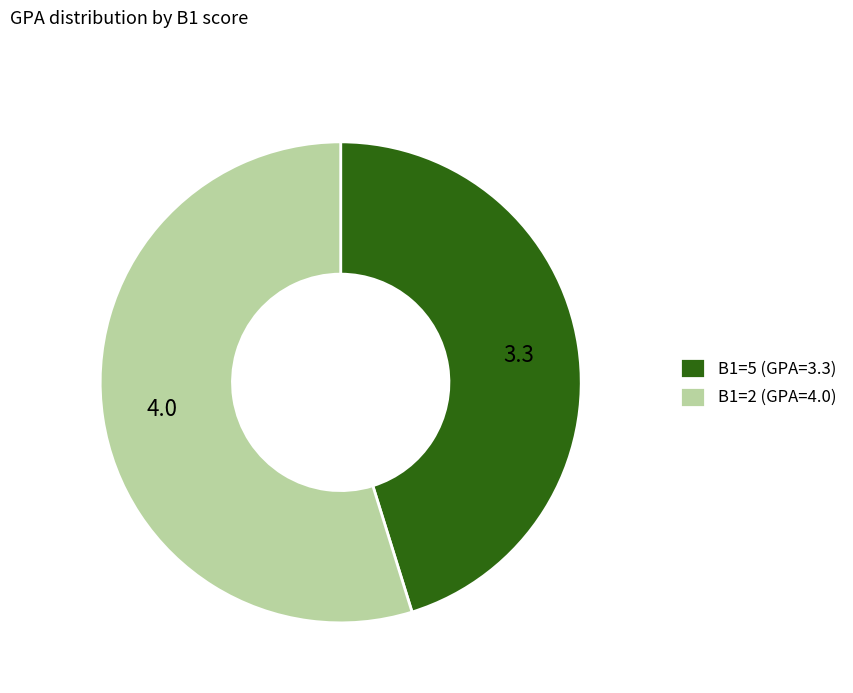

Rank the categories by value from highest to lowest.

B1=2, B1=5